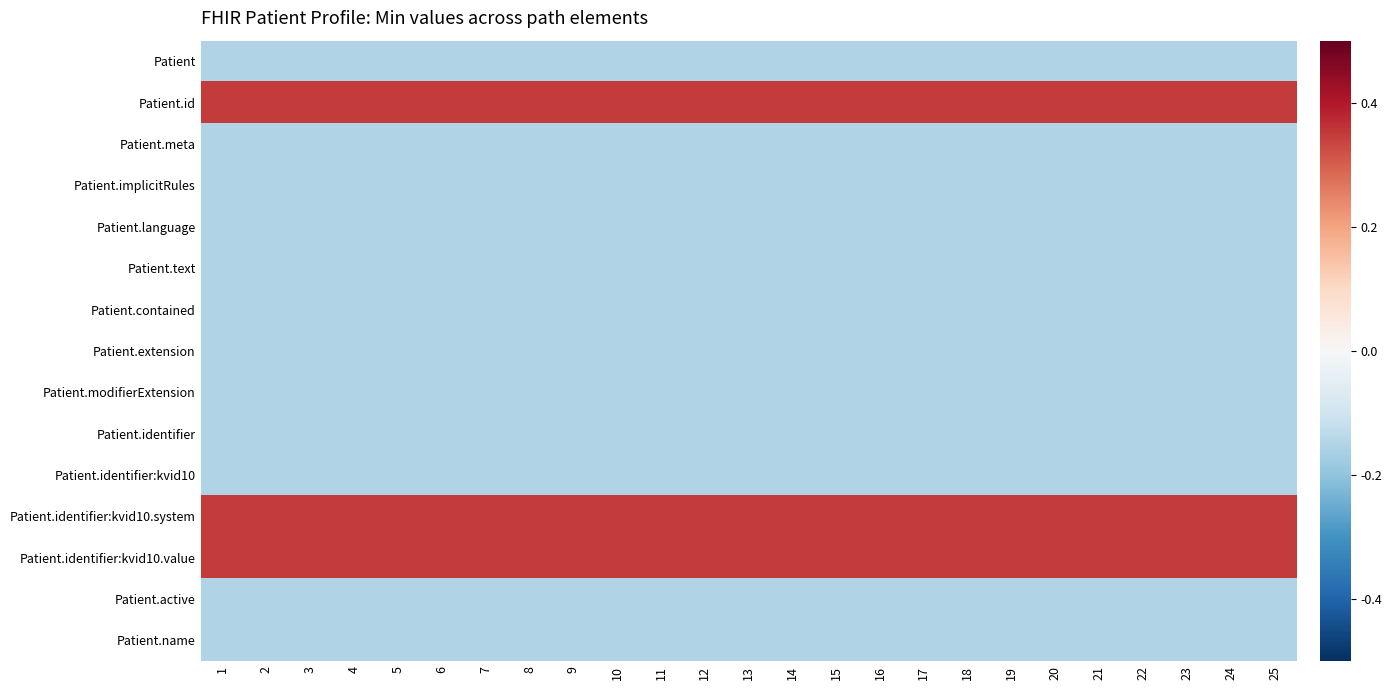

Reading right to left, what are all the values shown in this chart?

Patient: 25=-0.1	24=-0.1	23=-0.1	22=-0.1	21=-0.1	20=-0.1	19=-0.1	18=-0.1	17=-0.1	16=-0.1	15=-0.1	14=-0.1	13=-0.1	12=-0.1	11=-0.1	10=-0.1	9=-0.1	8=-0.1	7=-0.1	6=-0.1	5=-0.1	4=-0.1	3=-0.1	2=-0.1	1=-0.1
Patient.id: 25=0.3	24=0.3	23=0.3	22=0.3	21=0.3	20=0.3	19=0.3	18=0.3	17=0.3	16=0.3	15=0.3	14=0.3	13=0.3	12=0.3	11=0.3	10=0.3	9=0.3	8=0.3	7=0.3	6=0.3	5=0.3	4=0.3	3=0.3	2=0.3	1=0.3
Patient.meta: 25=-0.1	24=-0.1	23=-0.1	22=-0.1	21=-0.1	20=-0.1	19=-0.1	18=-0.1	17=-0.1	16=-0.1	15=-0.1	14=-0.1	13=-0.1	12=-0.1	11=-0.1	10=-0.1	9=-0.1	8=-0.1	7=-0.1	6=-0.1	5=-0.1	4=-0.1	3=-0.1	2=-0.1	1=-0.1
Patient.implicitRules: 25=-0.1	24=-0.1	23=-0.1	22=-0.1	21=-0.1	20=-0.1	19=-0.1	18=-0.1	17=-0.1	16=-0.1	15=-0.1	14=-0.1	13=-0.1	12=-0.1	11=-0.1	10=-0.1	9=-0.1	8=-0.1	7=-0.1	6=-0.1	5=-0.1	4=-0.1	3=-0.1	2=-0.1	1=-0.1
Patient.language: 25=-0.1	24=-0.1	23=-0.1	22=-0.1	21=-0.1	20=-0.1	19=-0.1	18=-0.1	17=-0.1	16=-0.1	15=-0.1	14=-0.1	13=-0.1	12=-0.1	11=-0.1	10=-0.1	9=-0.1	8=-0.1	7=-0.1	6=-0.1	5=-0.1	4=-0.1	3=-0.1	2=-0.1	1=-0.1
Patient.text: 25=-0.1	24=-0.1	23=-0.1	22=-0.1	21=-0.1	20=-0.1	19=-0.1	18=-0.1	17=-0.1	16=-0.1	15=-0.1	14=-0.1	13=-0.1	12=-0.1	11=-0.1	10=-0.1	9=-0.1	8=-0.1	7=-0.1	6=-0.1	5=-0.1	4=-0.1	3=-0.1	2=-0.1	1=-0.1
Patient.contained: 25=-0.1	24=-0.1	23=-0.1	22=-0.1	21=-0.1	20=-0.1	19=-0.1	18=-0.1	17=-0.1	16=-0.1	15=-0.1	14=-0.1	13=-0.1	12=-0.1	11=-0.1	10=-0.1	9=-0.1	8=-0.1	7=-0.1	6=-0.1	5=-0.1	4=-0.1	3=-0.1	2=-0.1	1=-0.1
Patient.extension: 25=-0.1	24=-0.1	23=-0.1	22=-0.1	21=-0.1	20=-0.1	19=-0.1	18=-0.1	17=-0.1	16=-0.1	15=-0.1	14=-0.1	13=-0.1	12=-0.1	11=-0.1	10=-0.1	9=-0.1	8=-0.1	7=-0.1	6=-0.1	5=-0.1	4=-0.1	3=-0.1	2=-0.1	1=-0.1
Patient.modifierExtension: 25=-0.1	24=-0.1	23=-0.1	22=-0.1	21=-0.1	20=-0.1	19=-0.1	18=-0.1	17=-0.1	16=-0.1	15=-0.1	14=-0.1	13=-0.1	12=-0.1	11=-0.1	10=-0.1	9=-0.1	8=-0.1	7=-0.1	6=-0.1	5=-0.1	4=-0.1	3=-0.1	2=-0.1	1=-0.1
Patient.identifier: 25=-0.1	24=-0.1	23=-0.1	22=-0.1	21=-0.1	20=-0.1	19=-0.1	18=-0.1	17=-0.1	16=-0.1	15=-0.1	14=-0.1	13=-0.1	12=-0.1	11=-0.1	10=-0.1	9=-0.1	8=-0.1	7=-0.1	6=-0.1	5=-0.1	4=-0.1	3=-0.1	2=-0.1	1=-0.1
Patient.identifier:kvid10: 25=-0.1	24=-0.1	23=-0.1	22=-0.1	21=-0.1	20=-0.1	19=-0.1	18=-0.1	17=-0.1	16=-0.1	15=-0.1	14=-0.1	13=-0.1	12=-0.1	11=-0.1	10=-0.1	9=-0.1	8=-0.1	7=-0.1	6=-0.1	5=-0.1	4=-0.1	3=-0.1	2=-0.1	1=-0.1
Patient.identifier:kvid10.system: 25=0.3	24=0.3	23=0.3	22=0.3	21=0.3	20=0.3	19=0.3	18=0.3	17=0.3	16=0.3	15=0.3	14=0.3	13=0.3	12=0.3	11=0.3	10=0.3	9=0.3	8=0.3	7=0.3	6=0.3	5=0.3	4=0.3	3=0.3	2=0.3	1=0.3
Patient.identifier:kvid10.value: 25=0.3	24=0.3	23=0.3	22=0.3	21=0.3	20=0.3	19=0.3	18=0.3	17=0.3	16=0.3	15=0.3	14=0.3	13=0.3	12=0.3	11=0.3	10=0.3	9=0.3	8=0.3	7=0.3	6=0.3	5=0.3	4=0.3	3=0.3	2=0.3	1=0.3
Patient.active: 25=-0.1	24=-0.1	23=-0.1	22=-0.1	21=-0.1	20=-0.1	19=-0.1	18=-0.1	17=-0.1	16=-0.1	15=-0.1	14=-0.1	13=-0.1	12=-0.1	11=-0.1	10=-0.1	9=-0.1	8=-0.1	7=-0.1	6=-0.1	5=-0.1	4=-0.1	3=-0.1	2=-0.1	1=-0.1
Patient.name: 25=-0.1	24=-0.1	23=-0.1	22=-0.1	21=-0.1	20=-0.1	19=-0.1	18=-0.1	17=-0.1	16=-0.1	15=-0.1	14=-0.1	13=-0.1	12=-0.1	11=-0.1	10=-0.1	9=-0.1	8=-0.1	7=-0.1	6=-0.1	5=-0.1	4=-0.1	3=-0.1	2=-0.1	1=-0.1